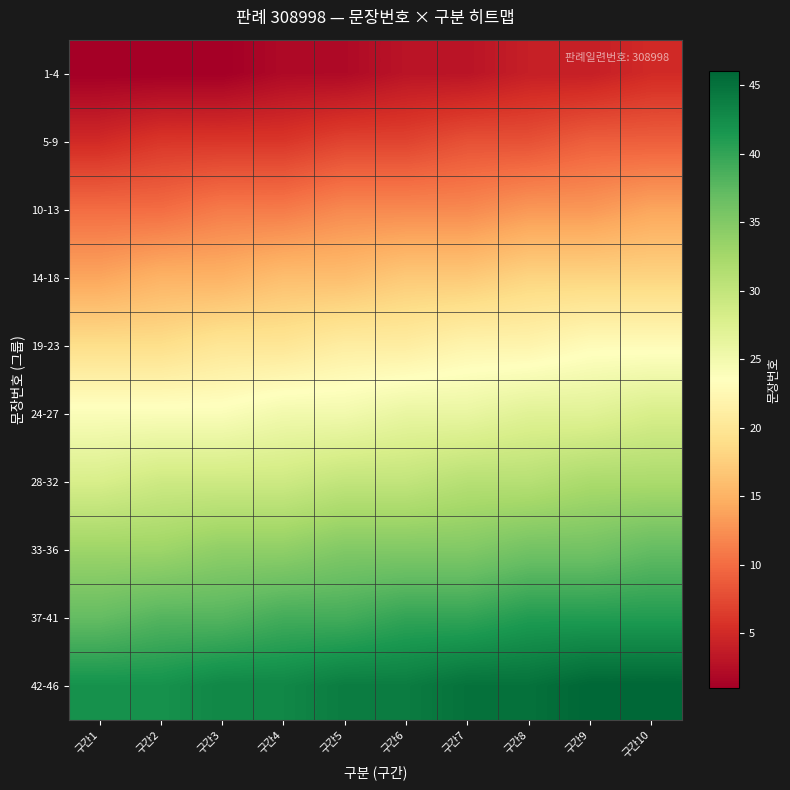

What is the minimum value shown in the chart?

1